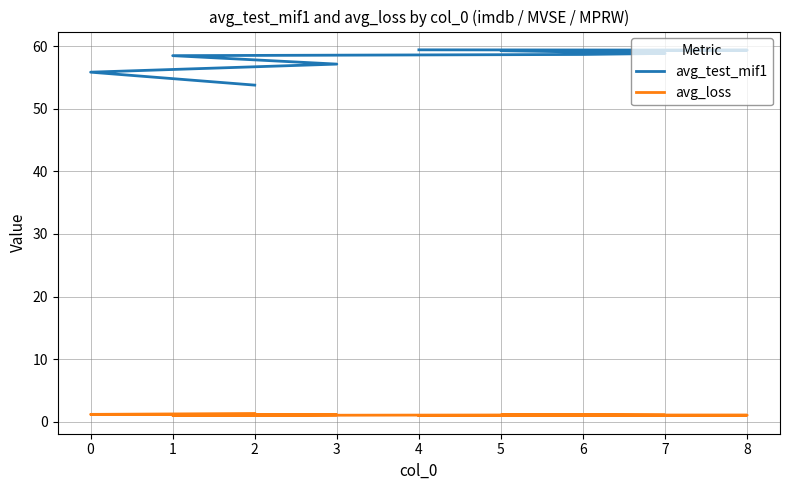

Which series has the largest total across all categories?

avg_test_mif1